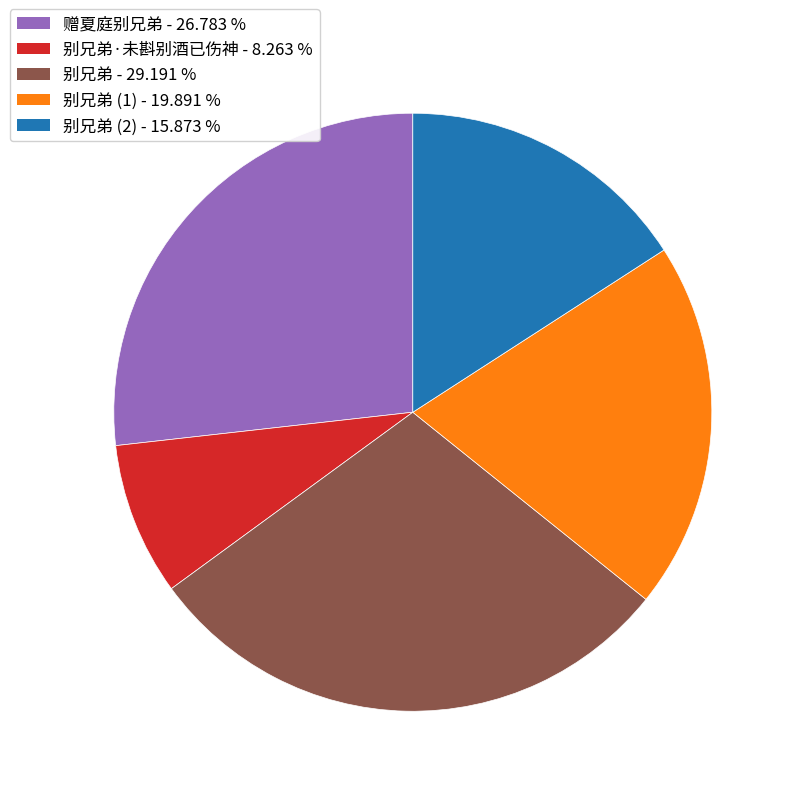

Does any single category account for the majority?

No